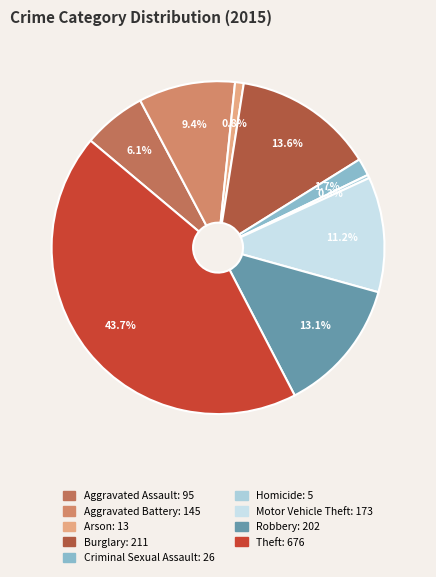

What percentage is the Robbery slice, to the nearest percent?

13%